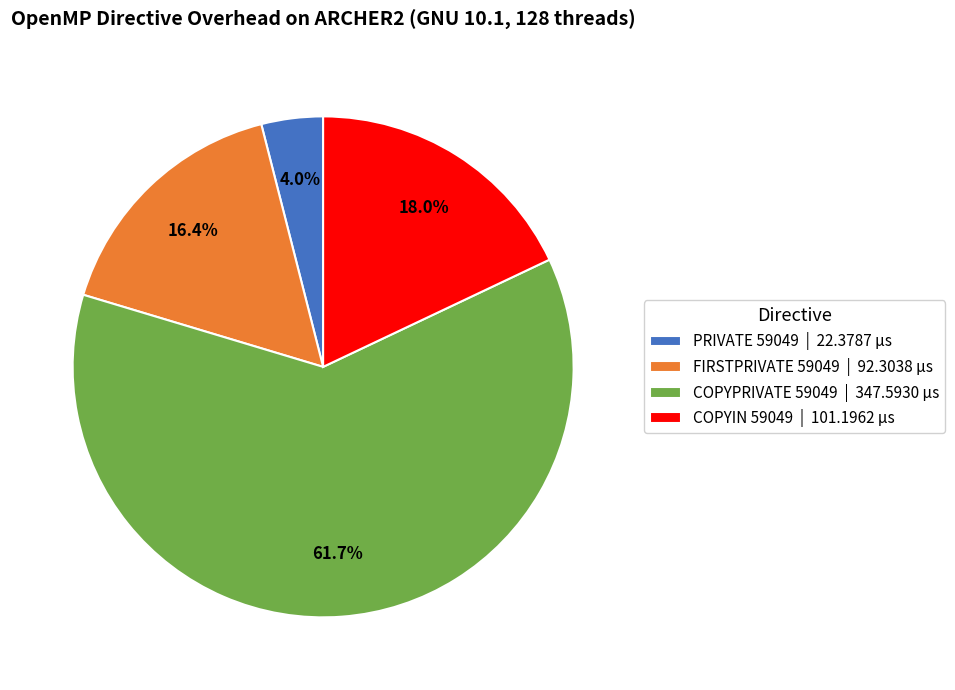

What portion of the pie excludes FIRSTPRIVATE 59049?

83.6%